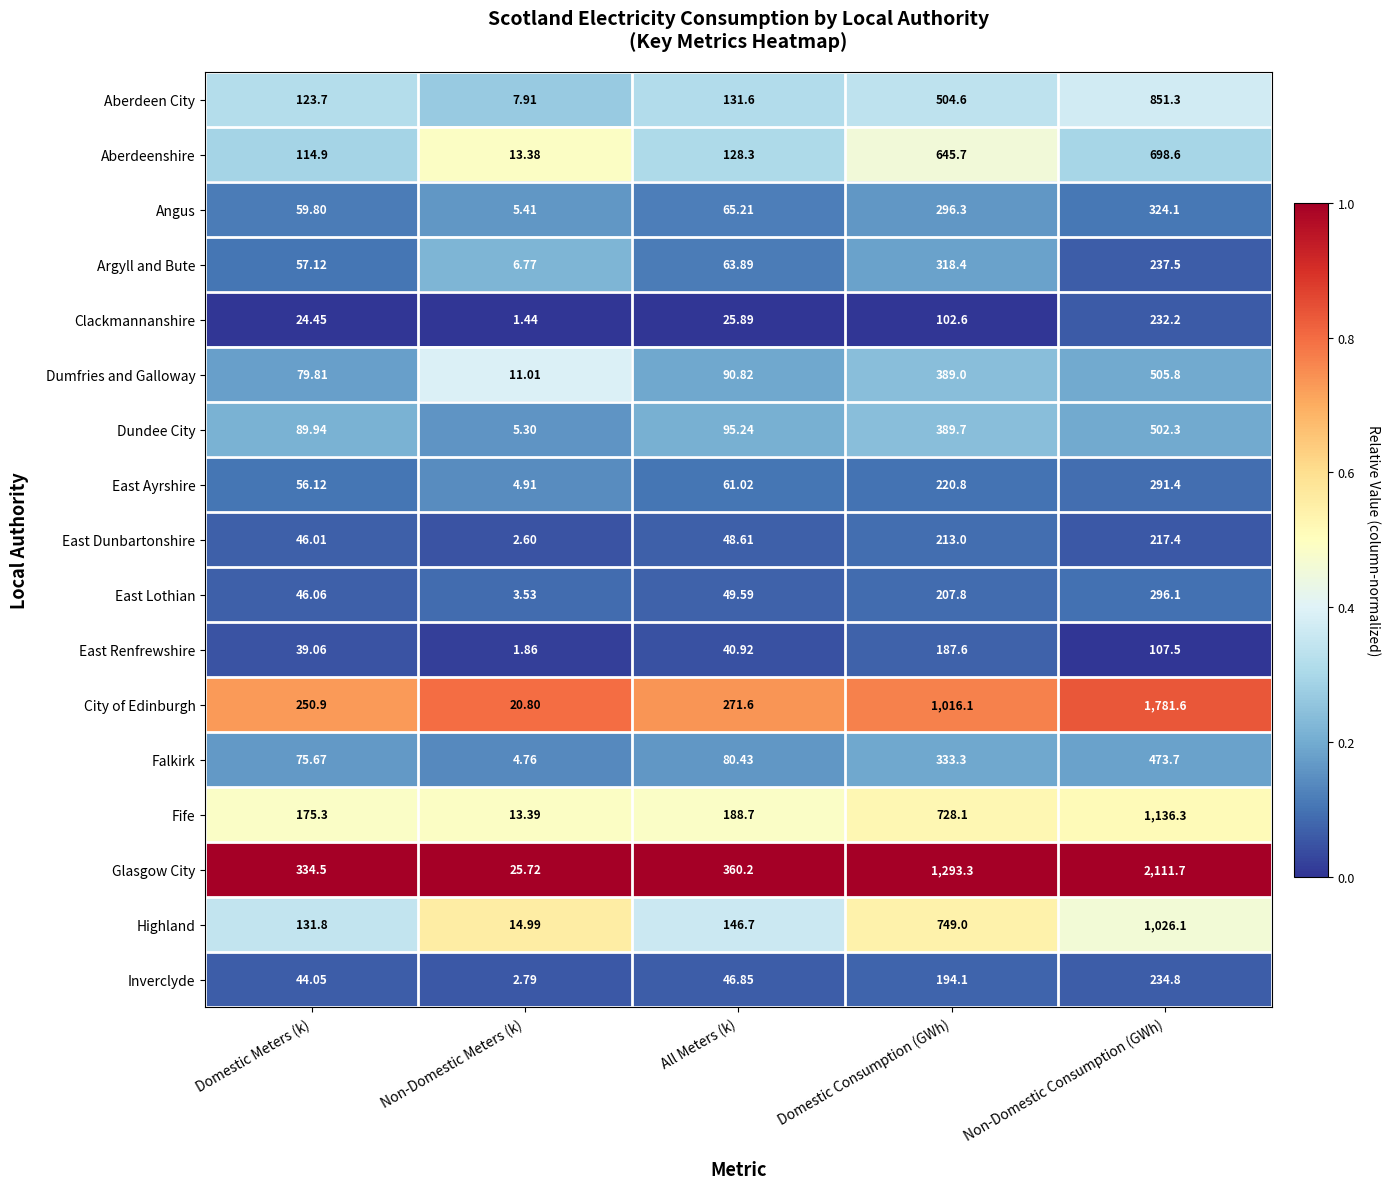

At which label does Argyll and Bute reach its minimum?

Non-Domestic Meters (k)